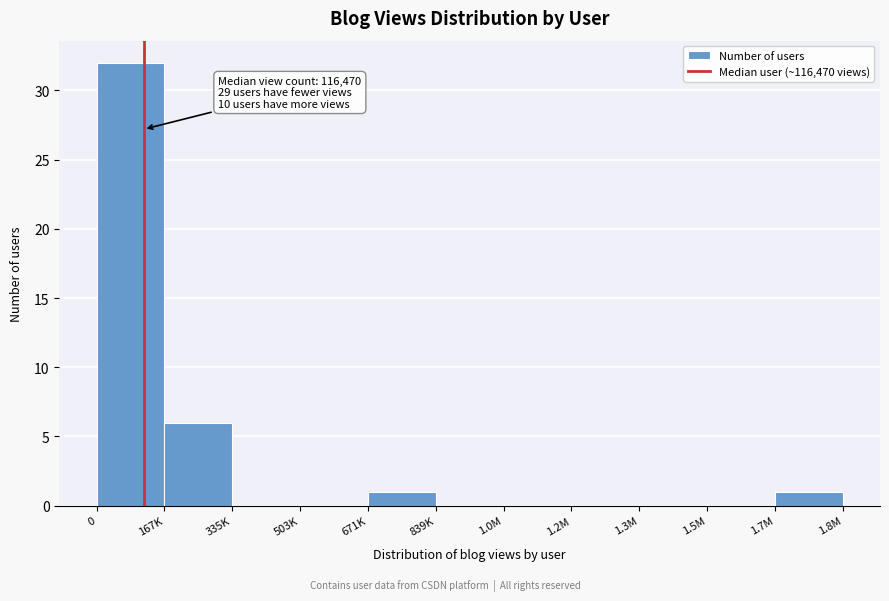

Reading left to right, list all the values displayed in this chart.

0=32	167K=6	335K=0	503K=0	671K=1	839K=0	1.0M=0	1.2M=0	1.3M=0	1.5M=0	1.8M=1